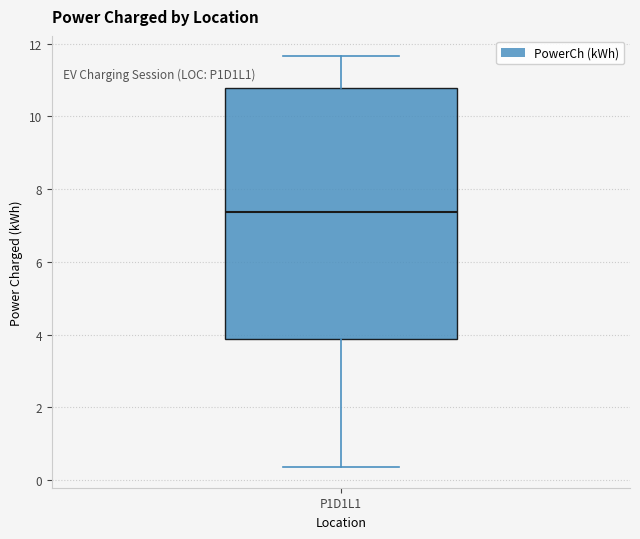

Transcribe this box plot: give where the median line is, the range the box spans, and where the two whiskers end, as read against the y-axis. The values are not printed on the chart, so give them approximately, as read against the axis.

median 7.4, box 3.8 to 10.8, whiskers 0.4 to 11.6